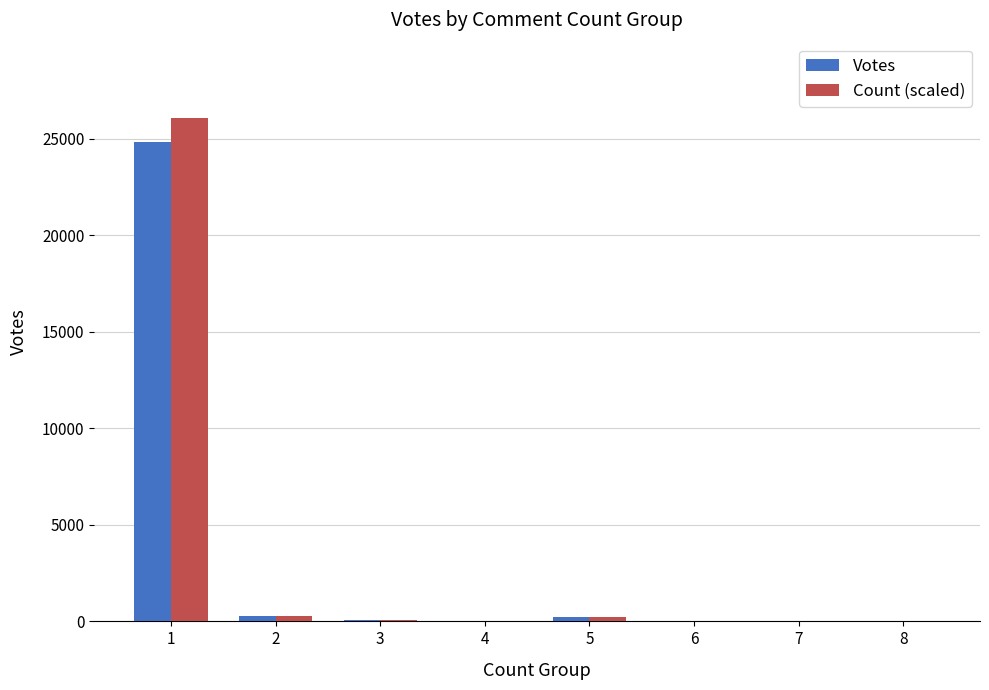

Are the bars grouped side by side (vs. stacked)?

Yes